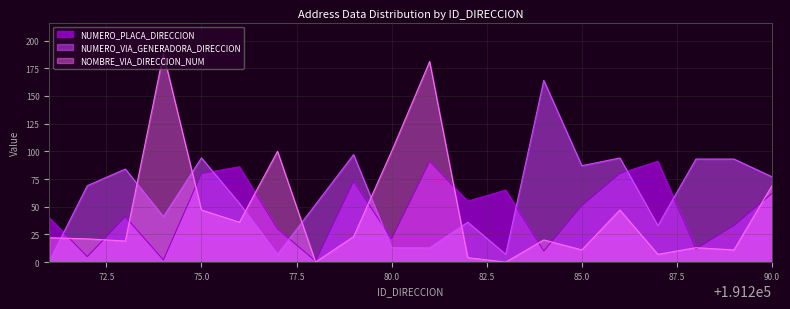

True or false: NUMERO_VIA_GENERADORA_DIRECCION has a value of 13 at 80.0.

True